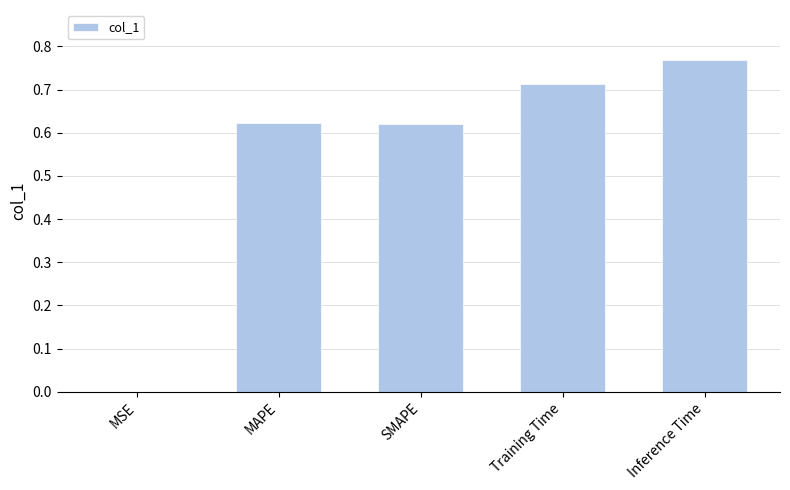

Which category has the highest value across all series?

Inference Time